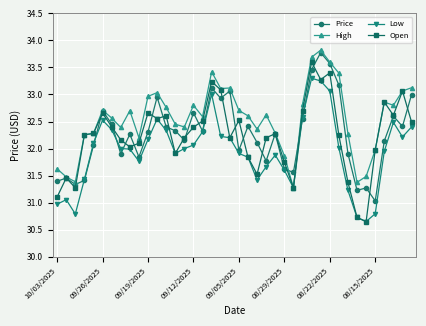

How many lines are shown in the chart?

4